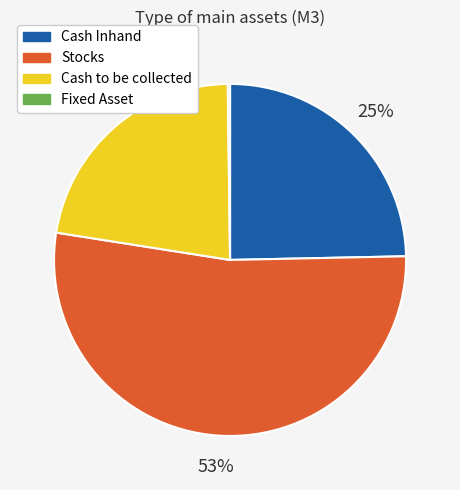

Does Cash Inhand represent more than half of the total?

No